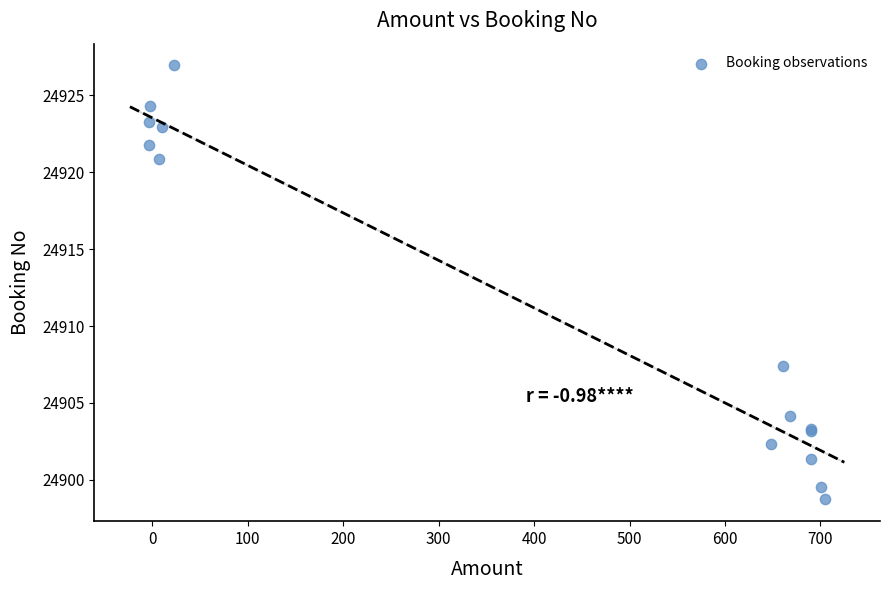

What Y value in the scatter plot is closest to 24912?

24907.4